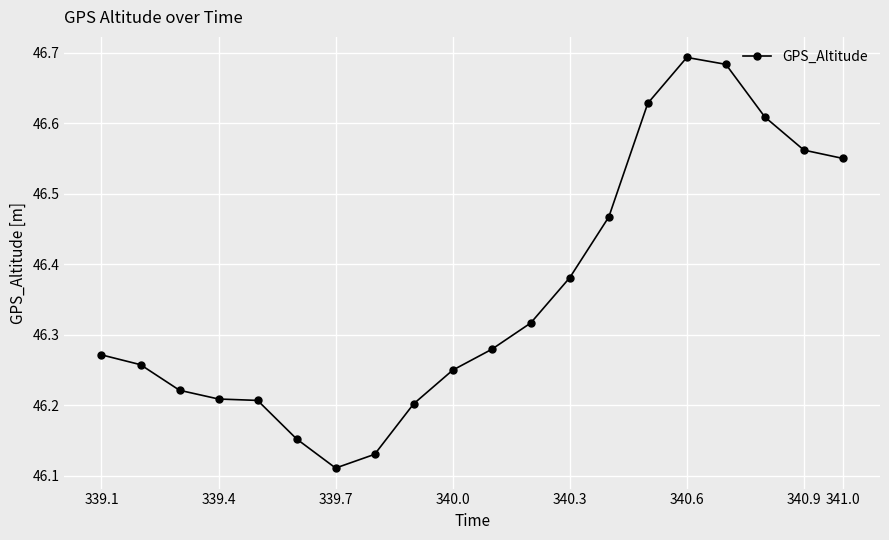

What is the difference between the second highest and second lowest values?

0.6